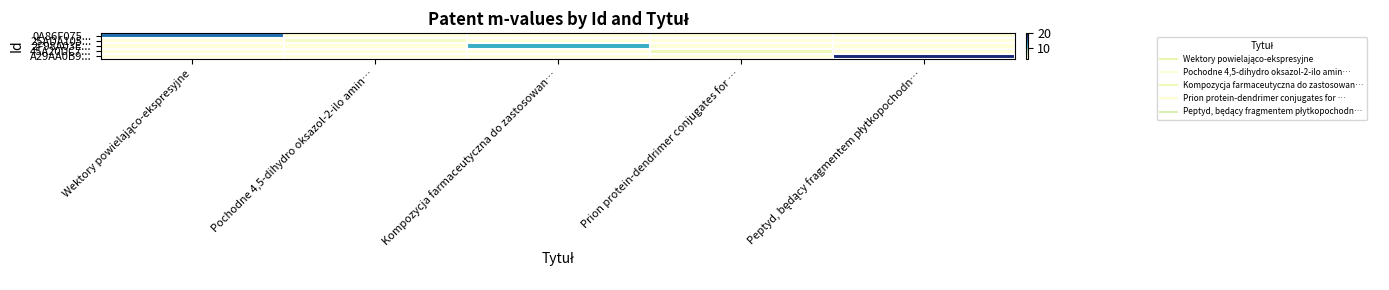

Which series has the largest total across all categories?

A29AA0B9...